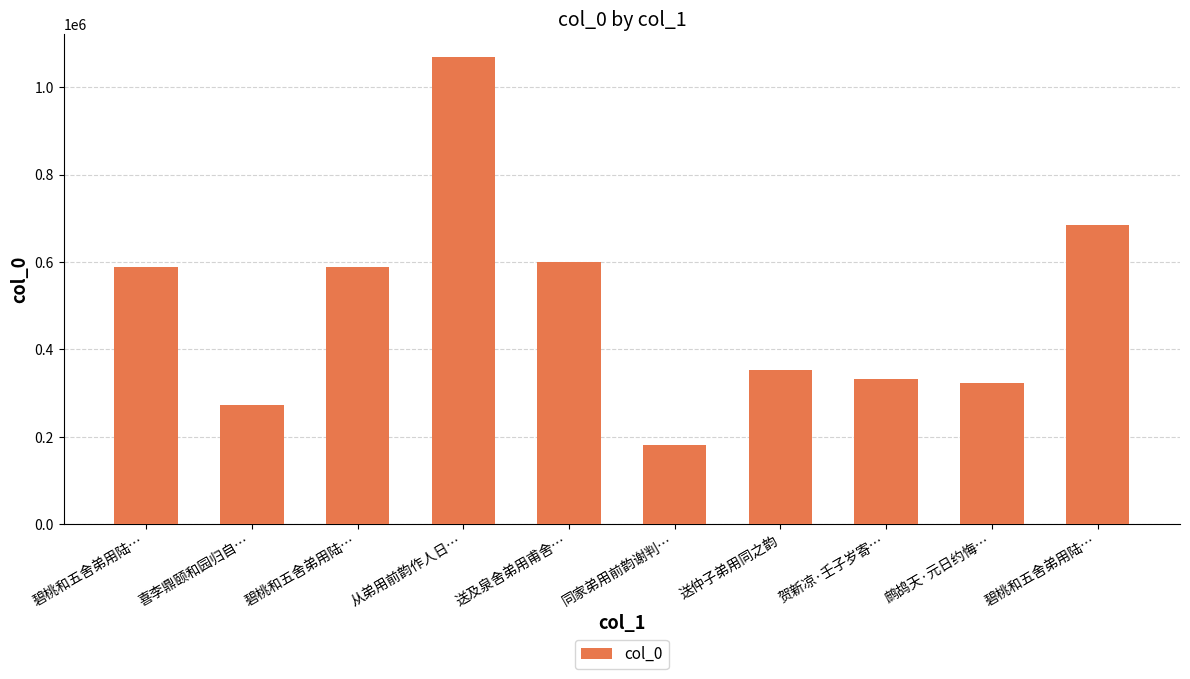

What is the greatest value displayed?

1067820